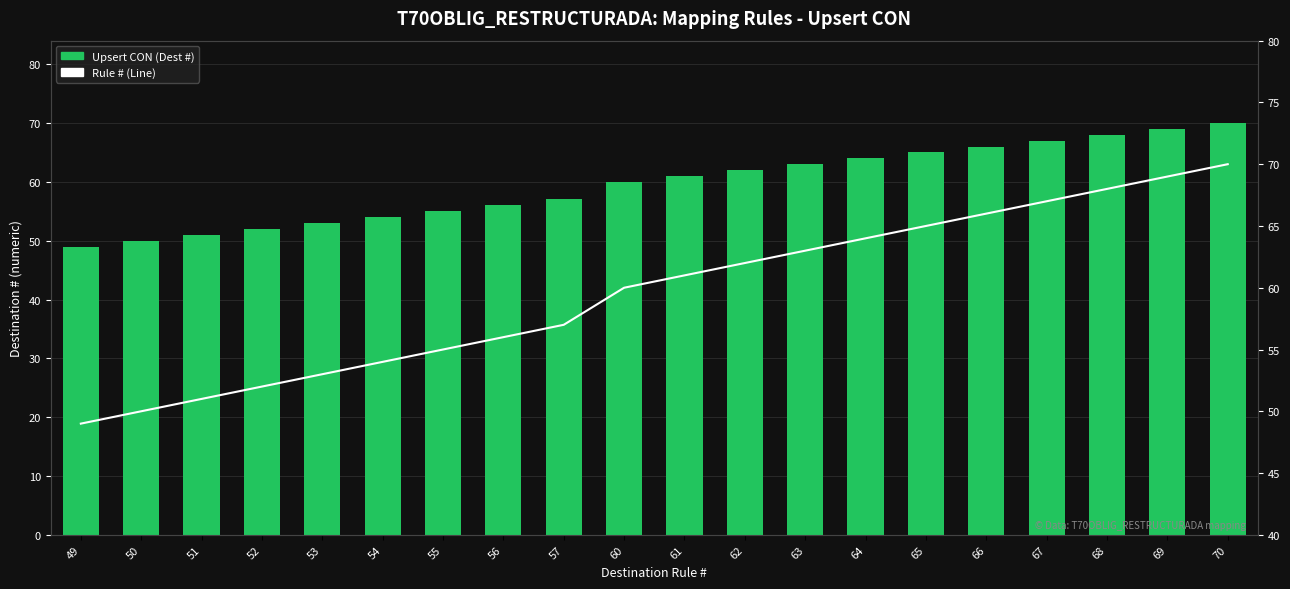

At which category does the chart reach its peak across all series?

70